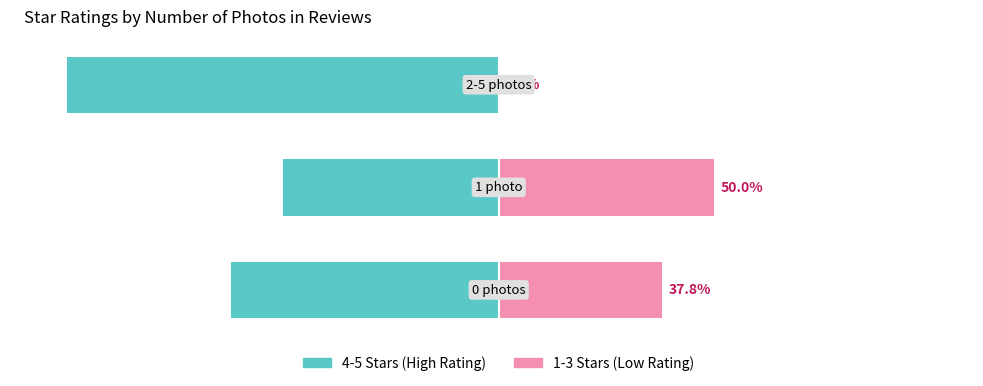

How many groups of bars are there?

3